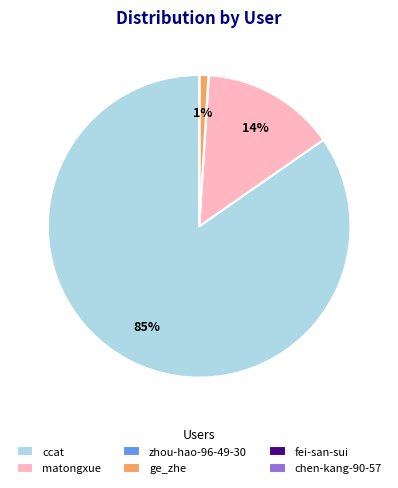

Which slice represents more than half of the pie?

ccat